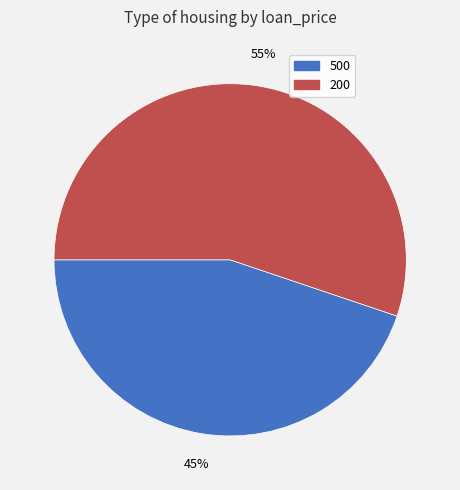

Is there a majority slice in this chart?

Yes